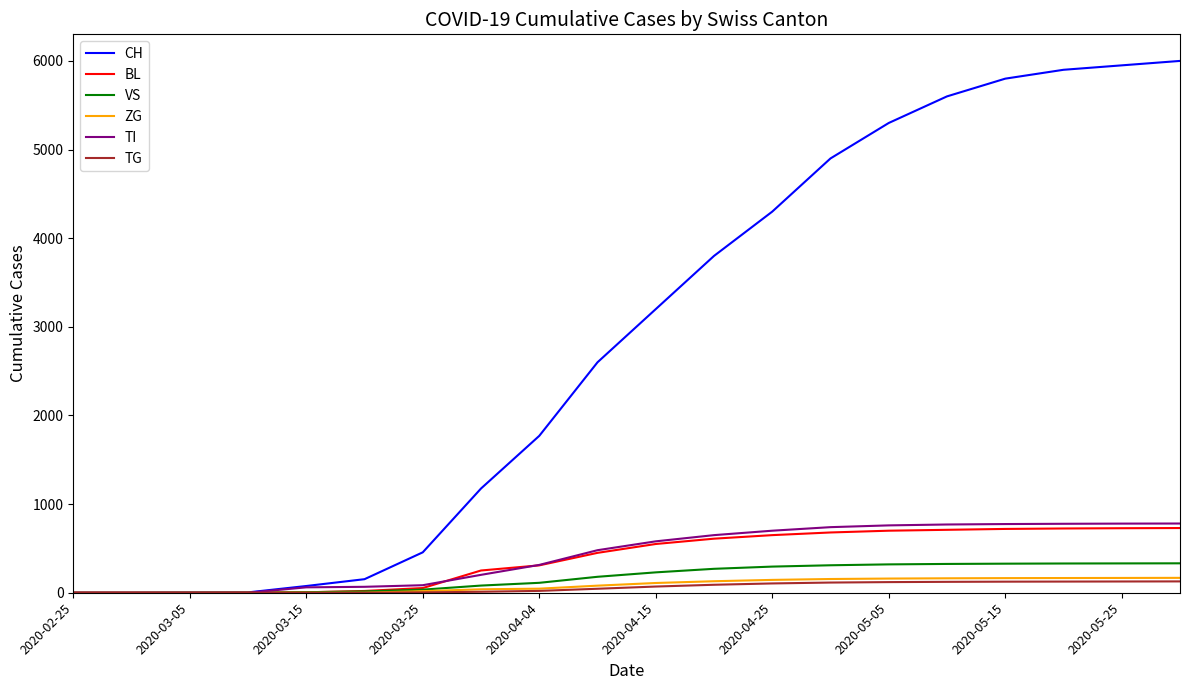

At how many categories does at least one series exceed 39?

16